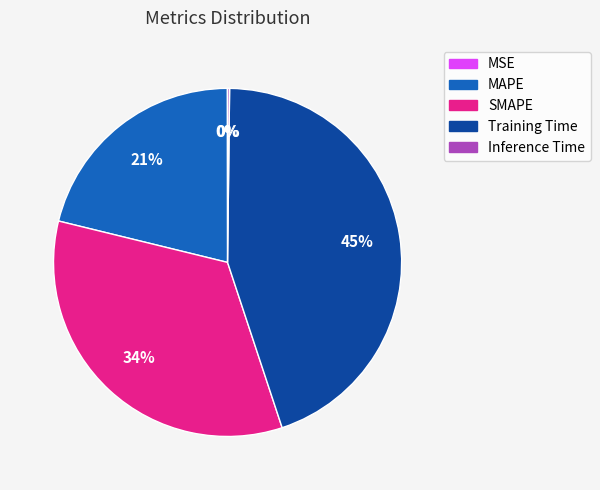

True or false: Training Time accounts for 45% of the total.

True